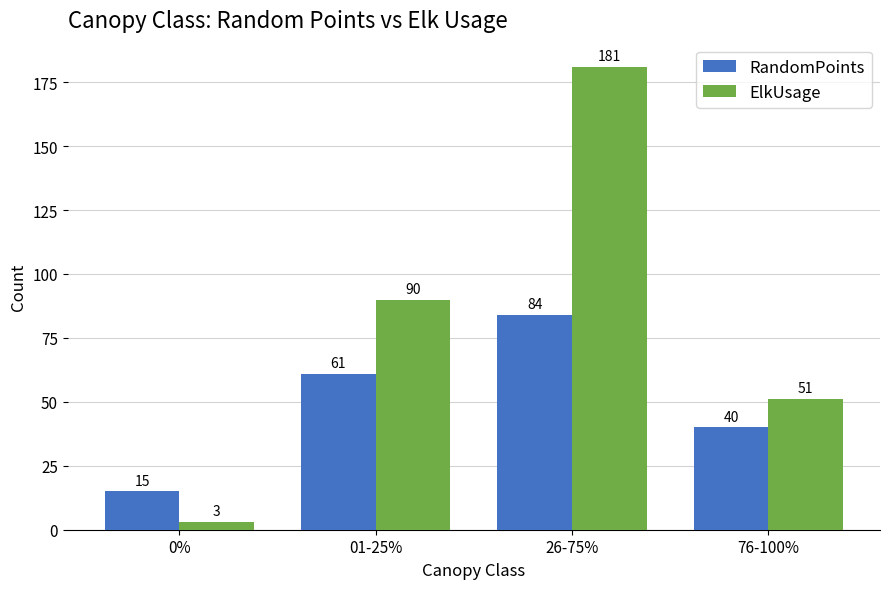

List the labels in order of RandomPoints value, smallest first.

0%, 76-100%, 01-25%, 26-75%